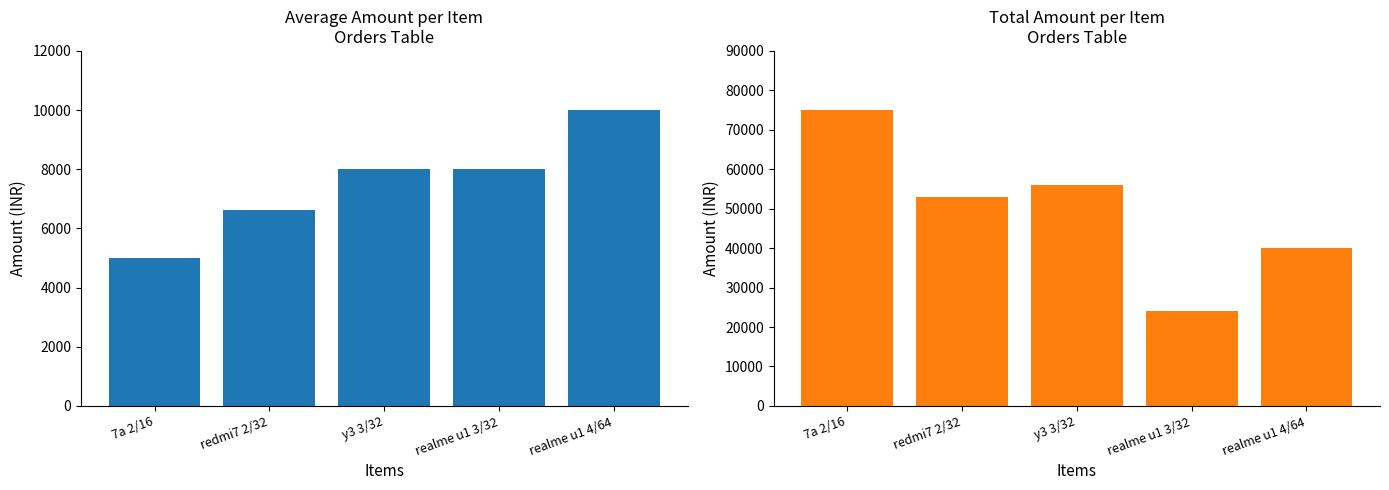

Reading right to left, list all the values displayed in this chart.

Avg Amount: 9999.0	7999.0	7999.0	6624.0	5010.1
Total Amount: 39996.0	23997.0	55993.0	52992.0	75151.0